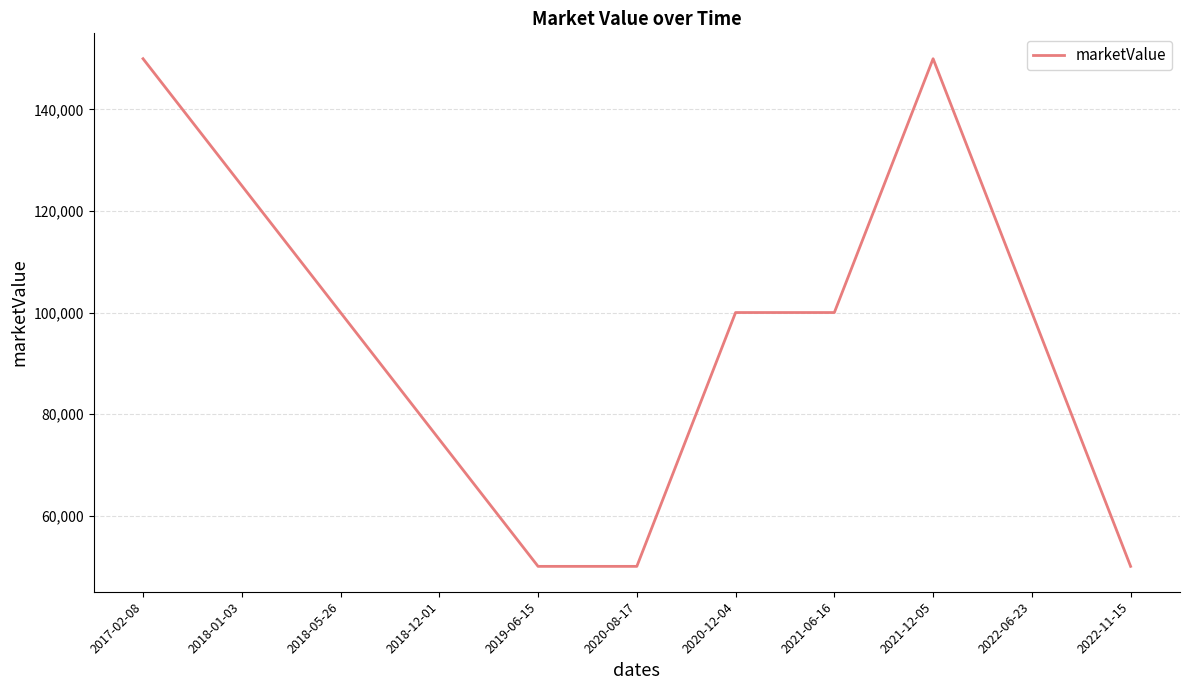

How many lines are shown in the chart?

1